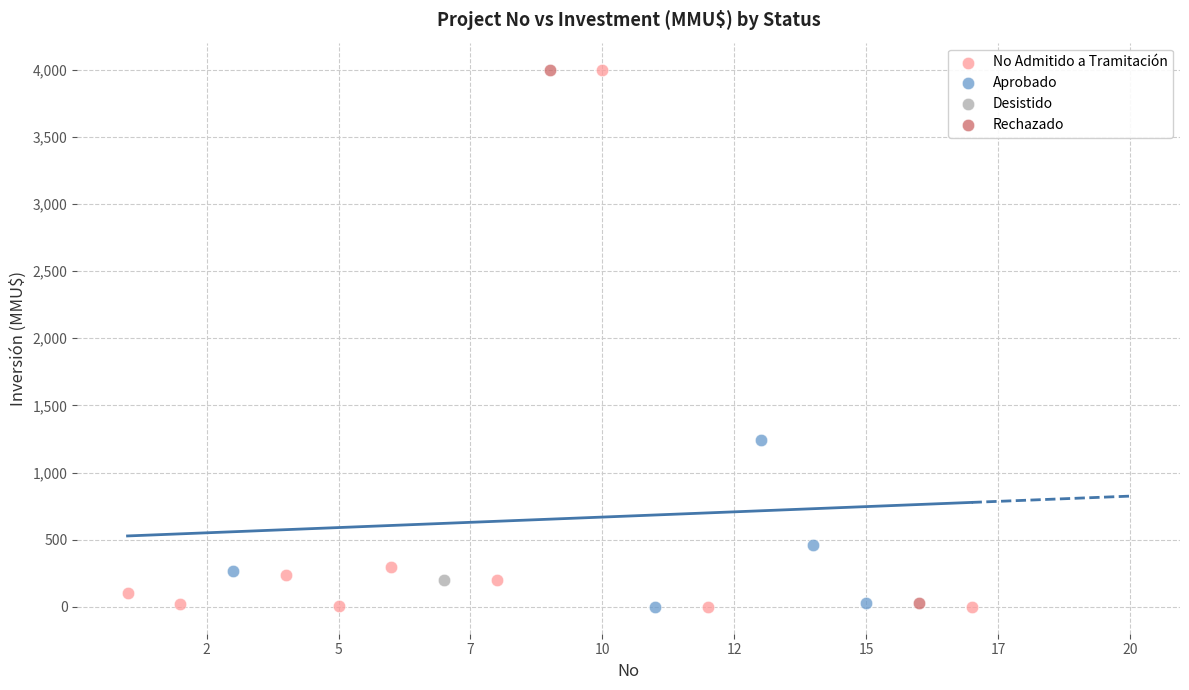

What are all the series names shown in the legend?

No Admitido a Tramitación, Aprobado, Desistido, Rechazado